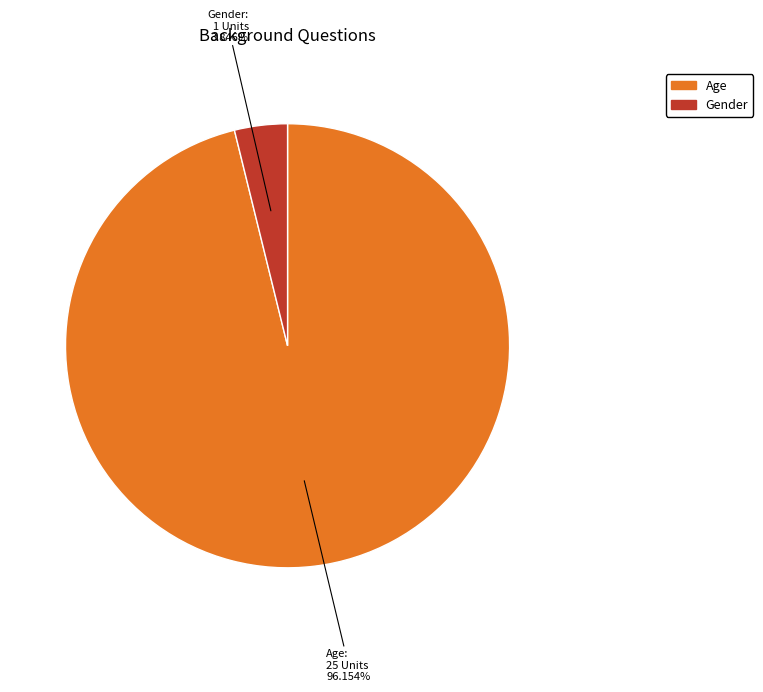

Which category accounts for the majority?

Age